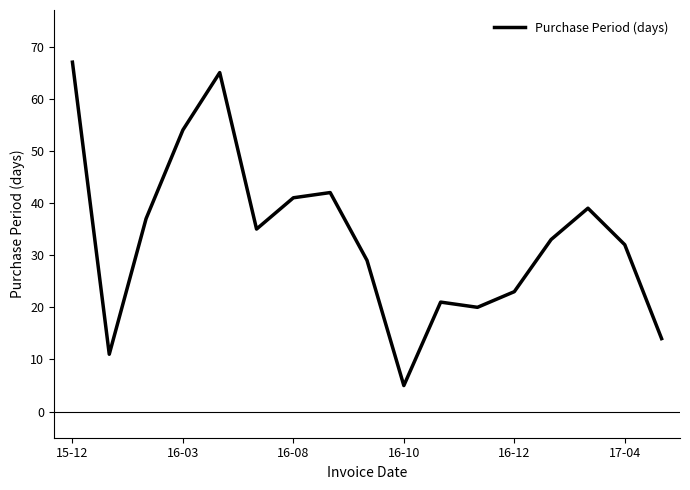

What is the difference between the maximum and minimum values?

62